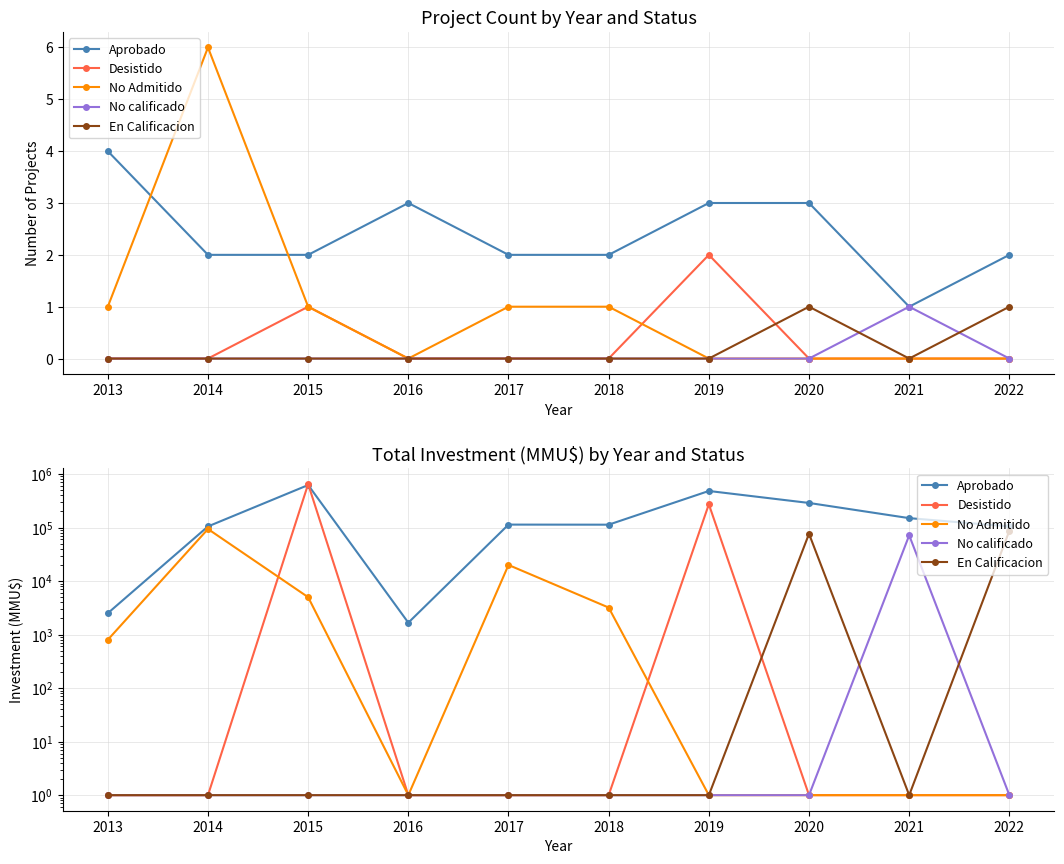

True or false: No calificado has a value of 1 at 2015.

True